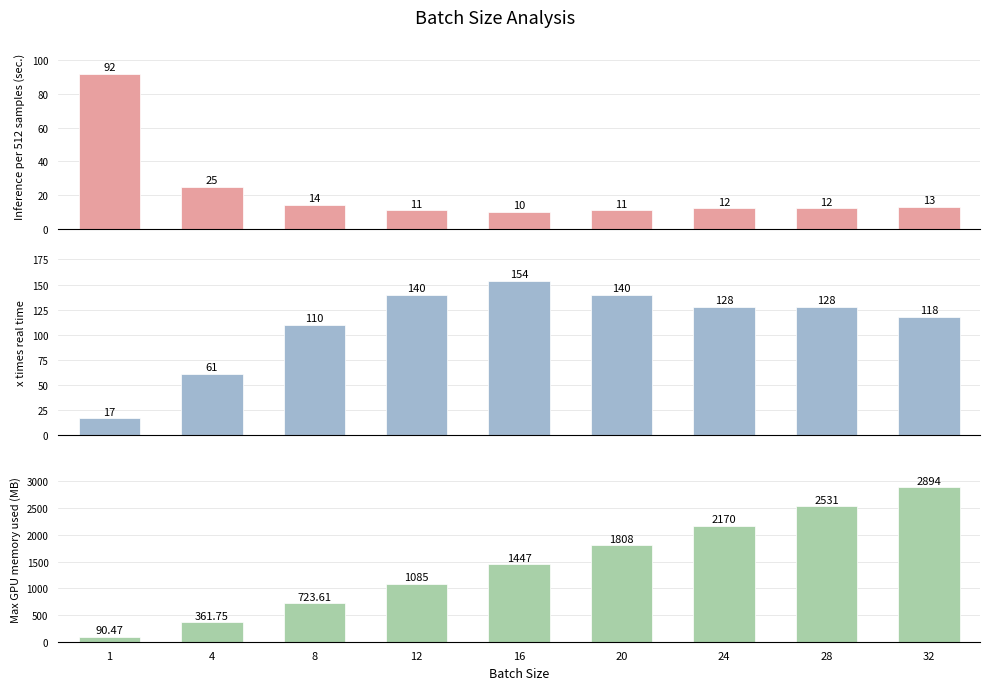

At which label does Inference per 512 samples (sec.) reach its minimum?

16